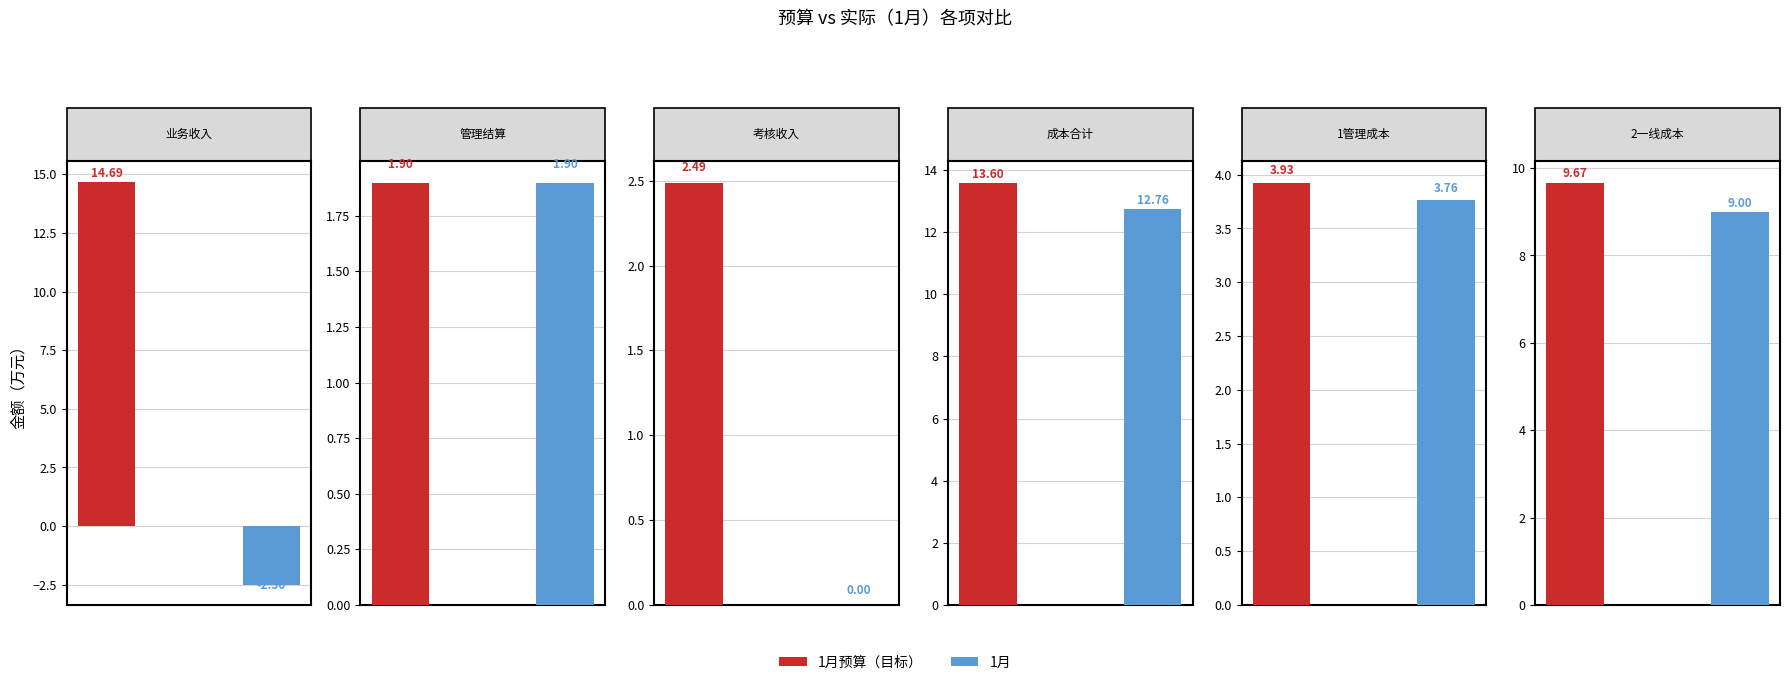

The value of 1月 at 4 is 3.8. True or false?

True